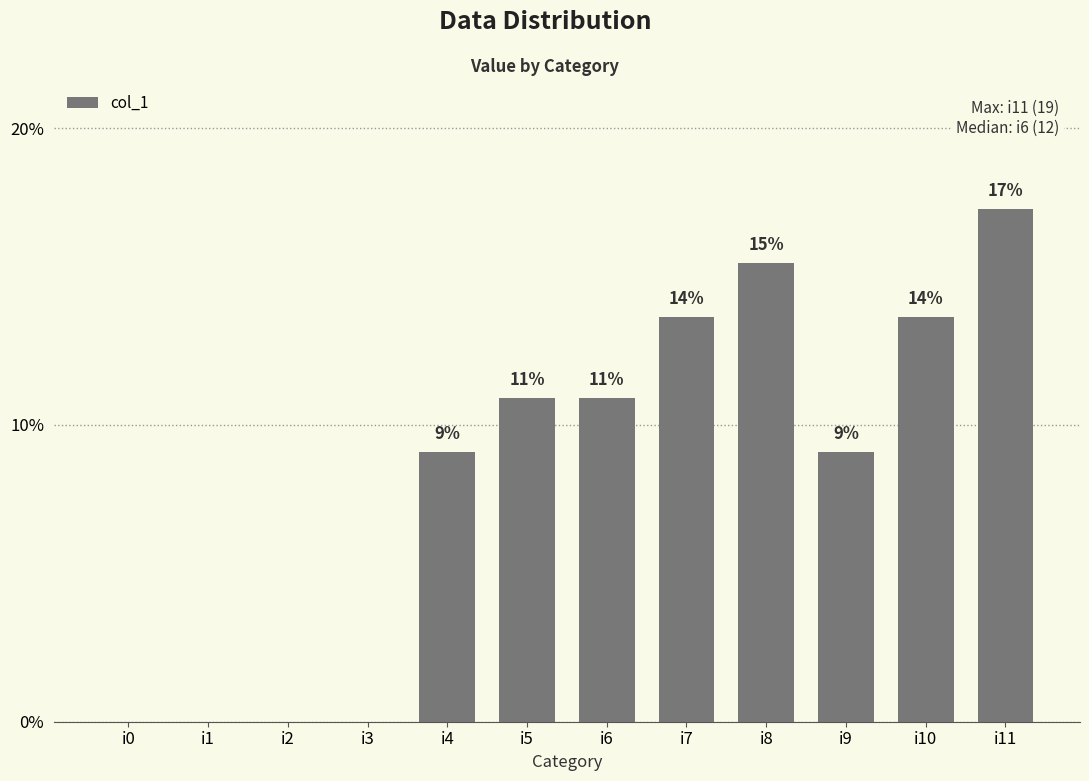

Are the bars horizontal?

No